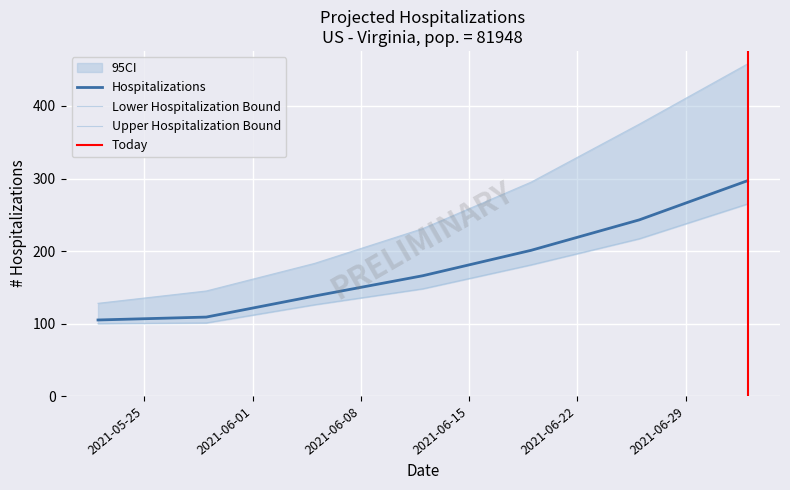

How many data points in Total Hospitalizations (Median) are above 166?

3